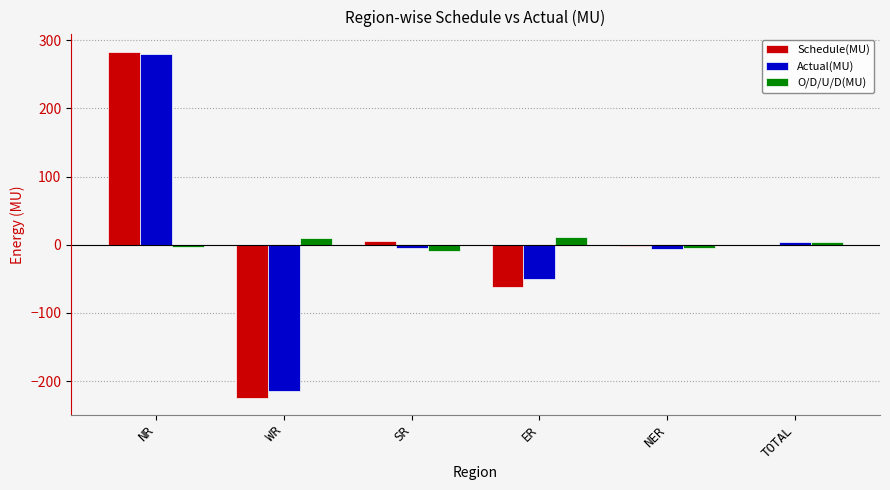

Between ER and TOTAL, which series saw the biggest shift?

Schedule(MU)